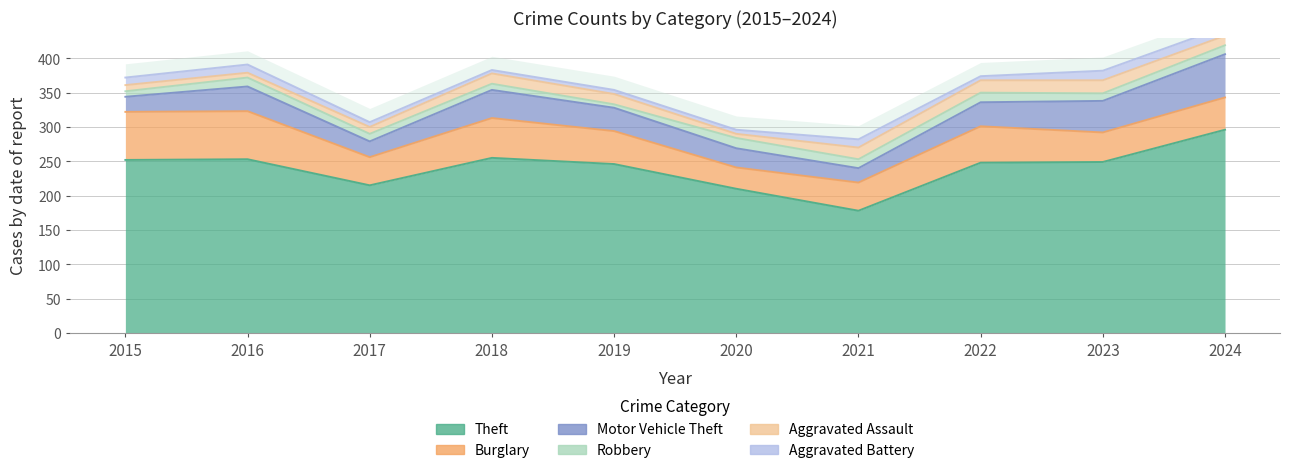

True or false: Motor Vehicle Theft and Aggravated Battery intersect in this chart.

False